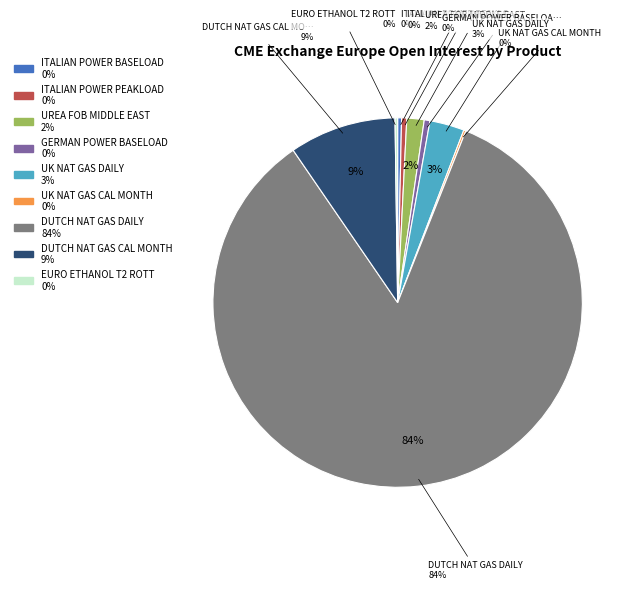

What is the largest slice in the pie chart?

DUTCH NAT GAS DAILY